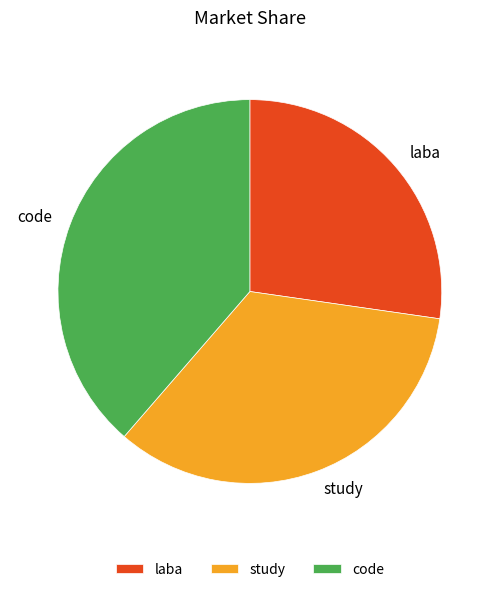

How many slices are in this pie chart?

3